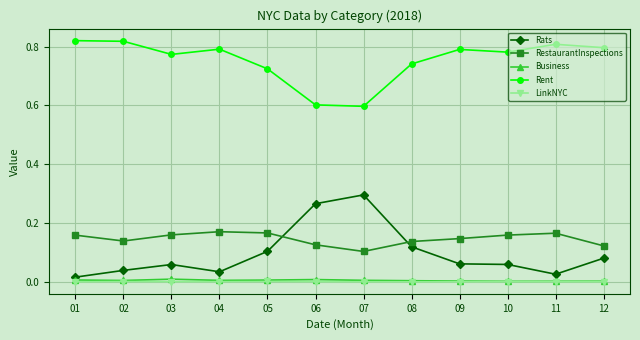

Which series has the largest total across all categories?

Rent